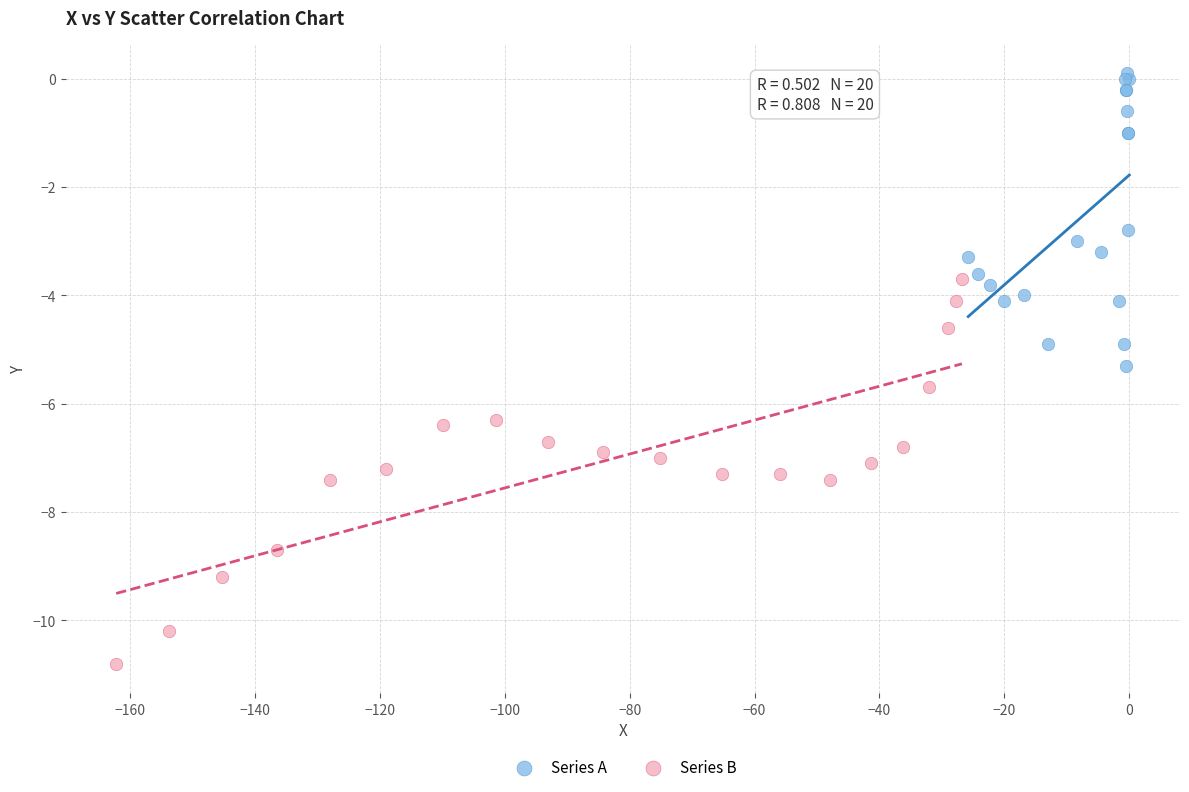

Which series reaches the maximum Y coordinate?

Series A